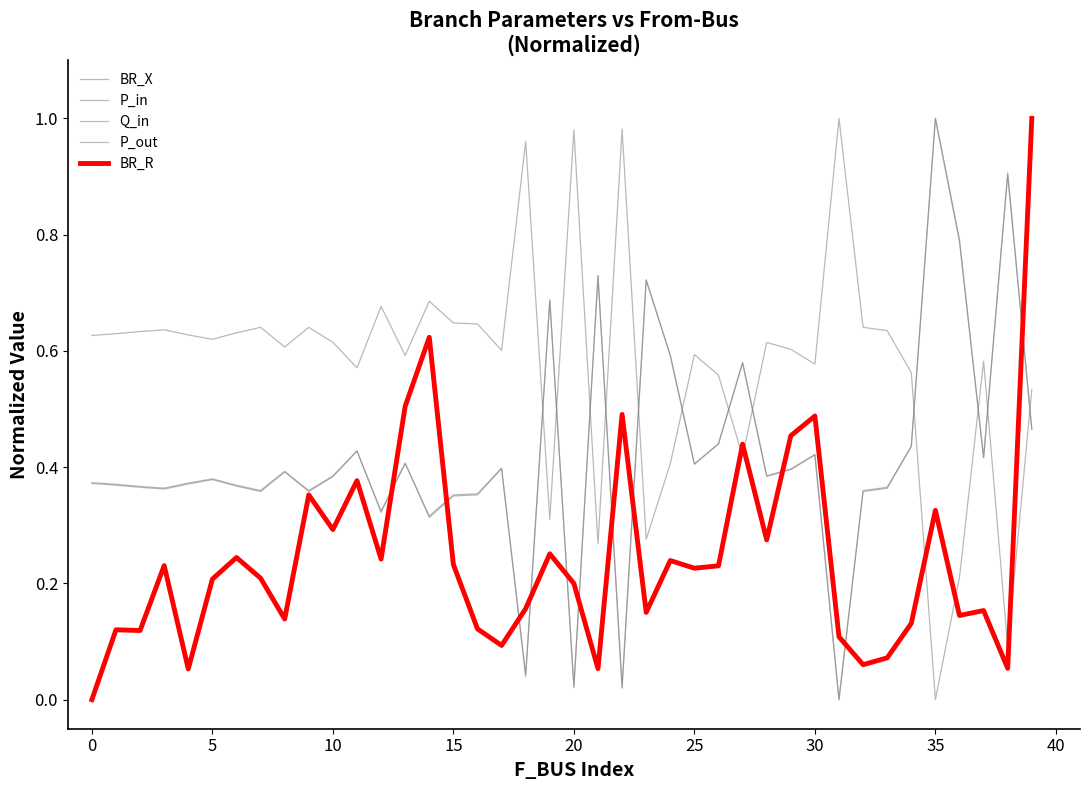

Is this an area chart (filled region under the line)?

No